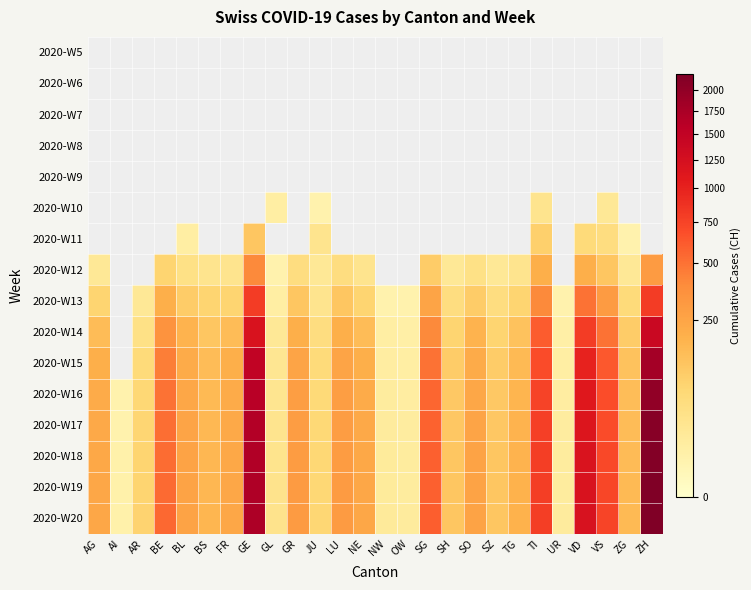

Rank the categories by 2020-W19 value from highest to lowest.

ZH, GE, VD, TI, VS, SG, BE, GR, LU, BL, SO, AG, FR, NE, TG, BS, ZG, SH, SZ, AR, JU, GL, NW, OW, UR, AI